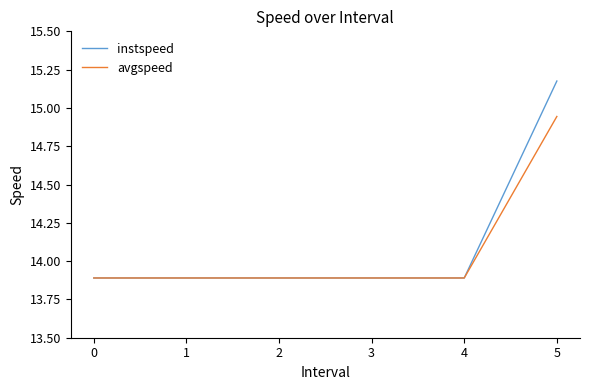

List the series in order of their overall mean, highest first.

instspeed, avgspeed